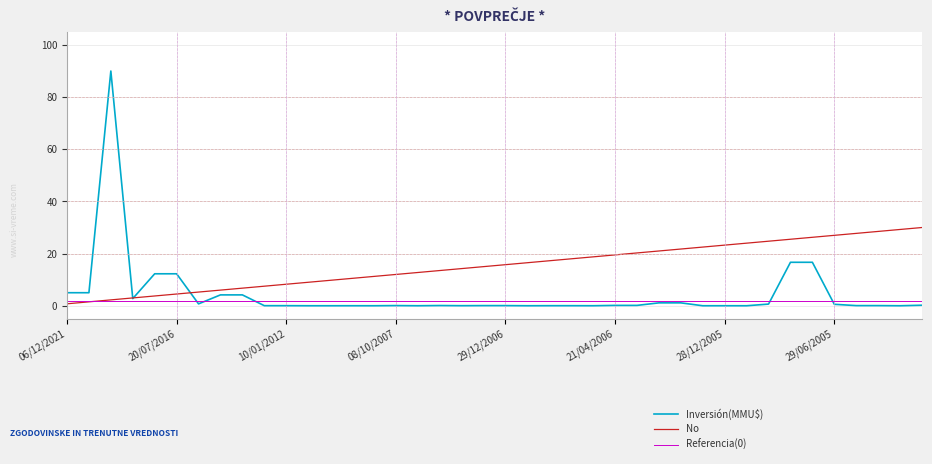

How many intersections are there between No and Referencia(0)?

1